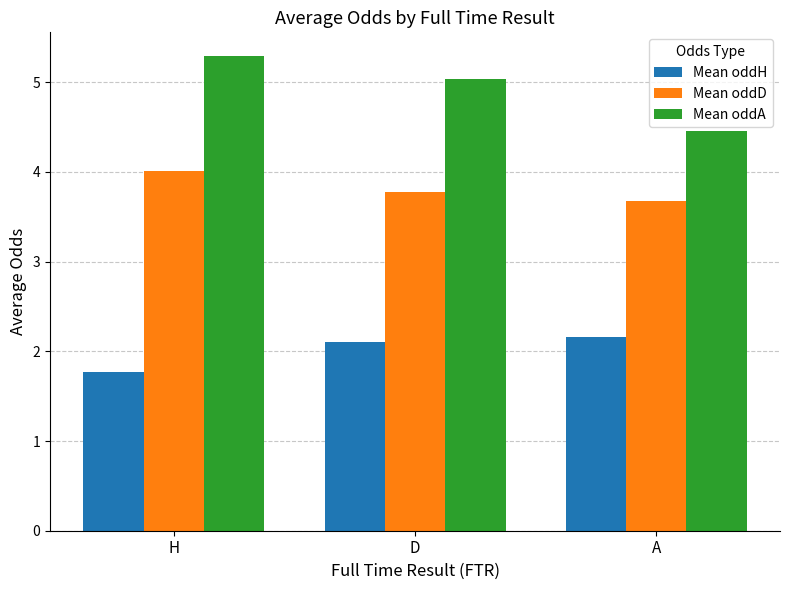

Is it true that Mean oddA equals 7.2 at H?

False